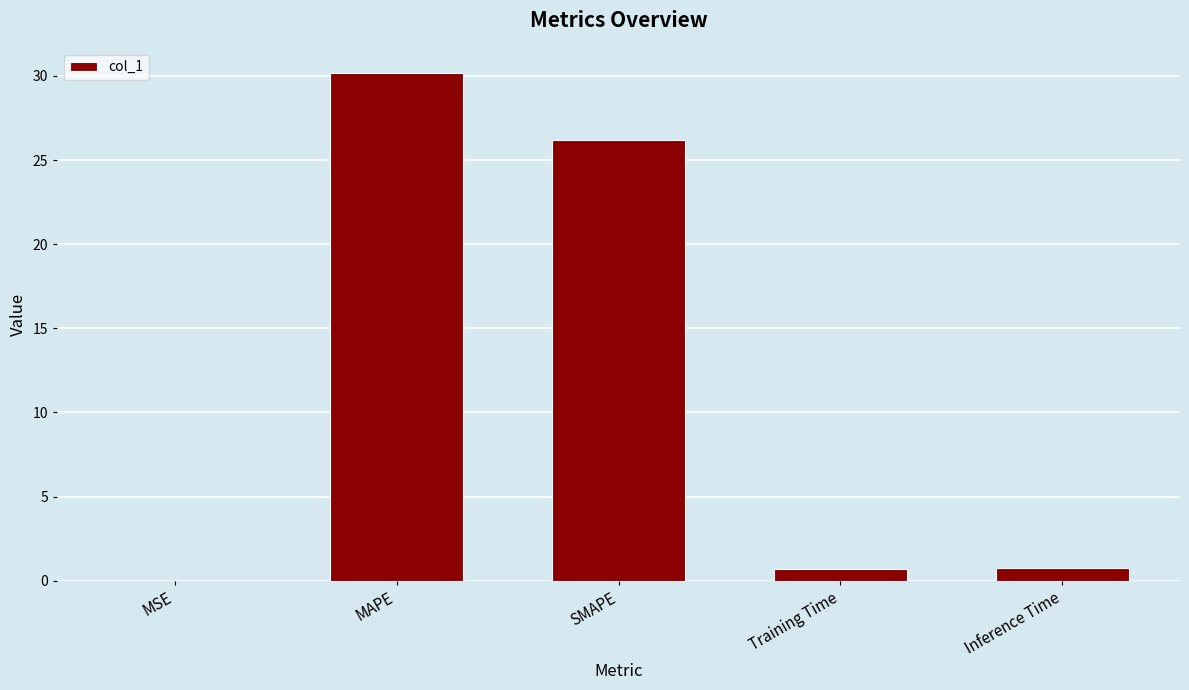

Which category has the highest value across all series?

MAPE